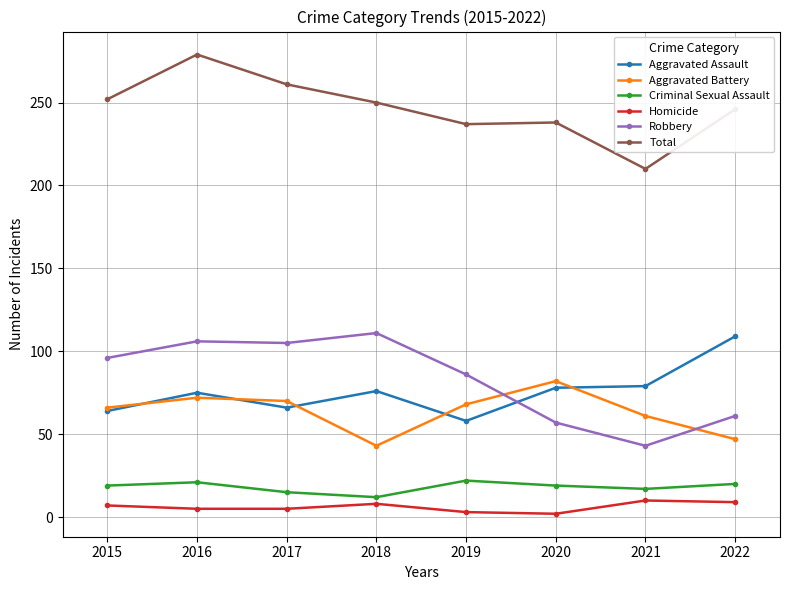

Which series has the largest total across all categories?

Total